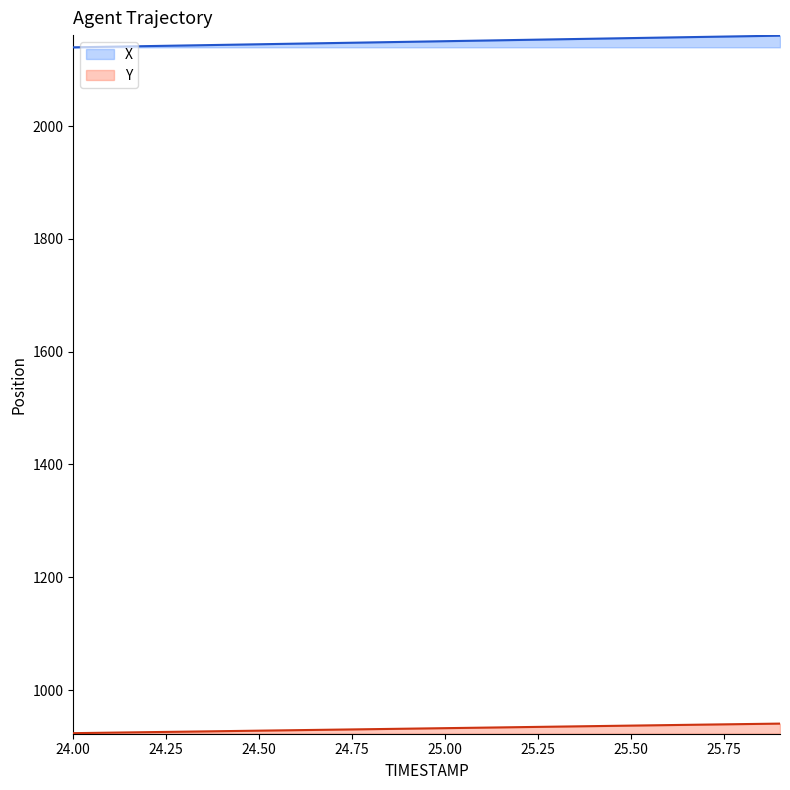

What is the maximum value for Y?

940.4